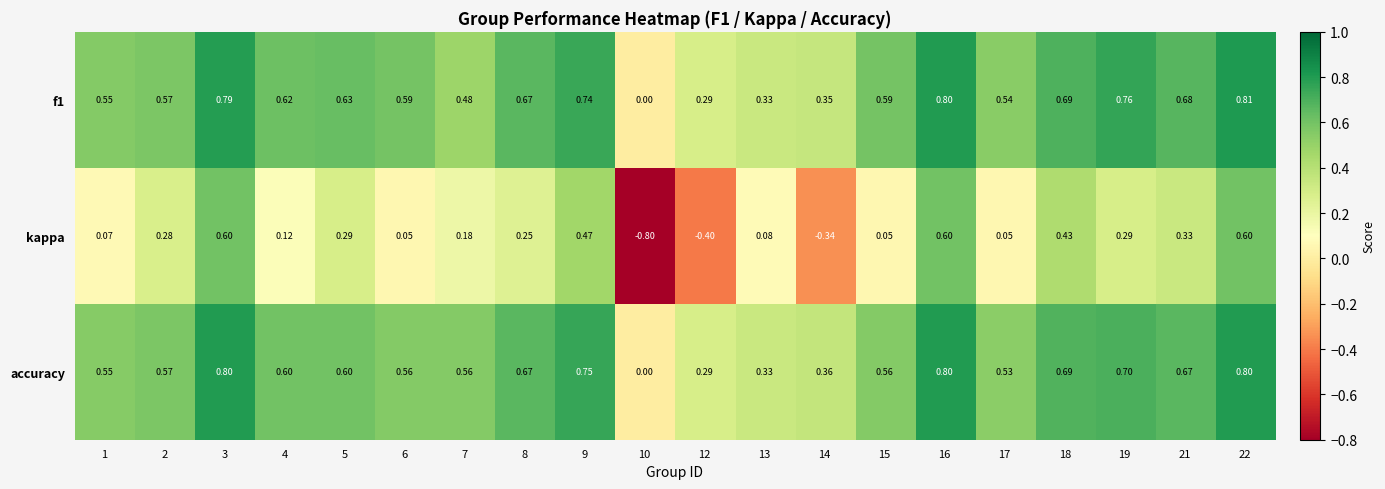

Is the value of f1 at 2 greater than the value of accuracy at 6?

Yes